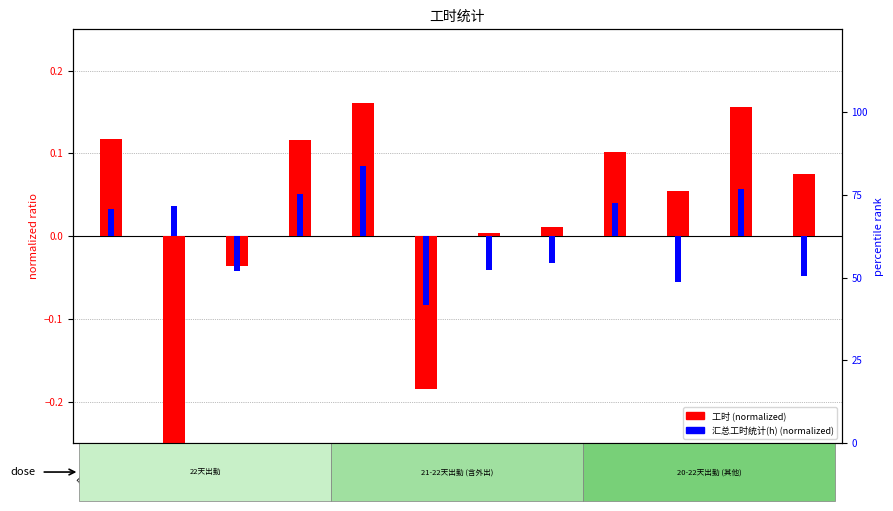

At 史建智, list the series in order from smallest to largest.

汇总工时统计(h) (normalized), 工时 (normalized)